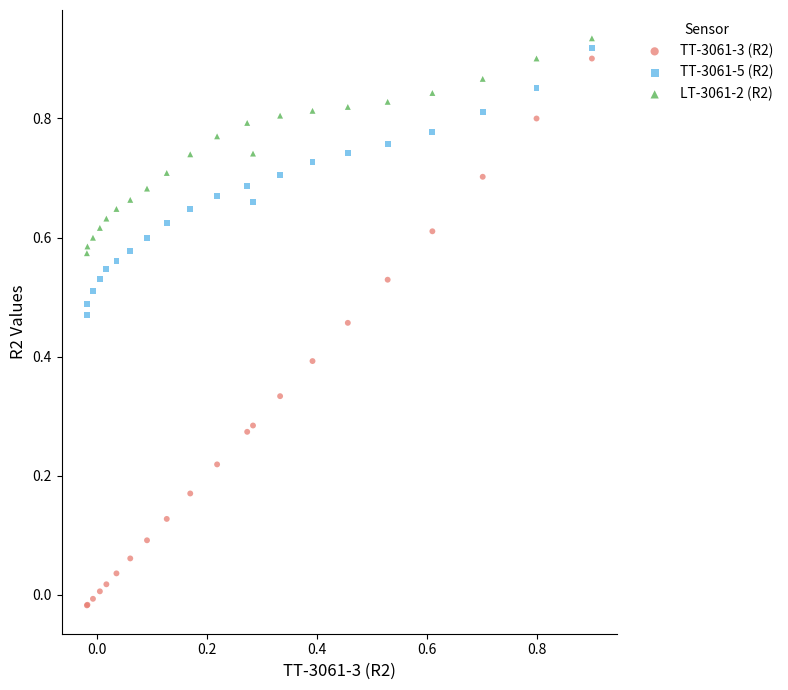

Which series has the largest Y range (max minus min)?

TT-3061-3 (R2)